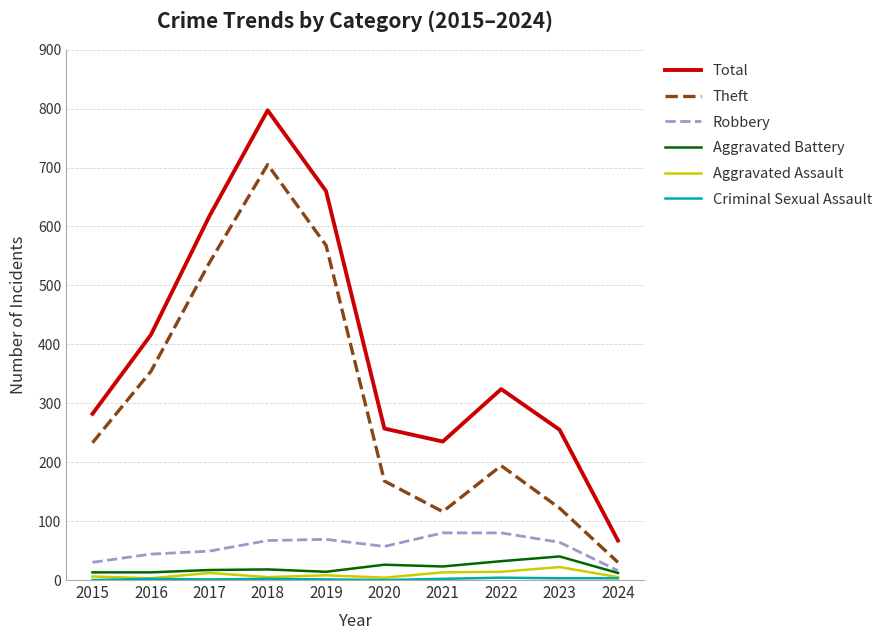

True or false: Theft and Total intersect in this chart.

False